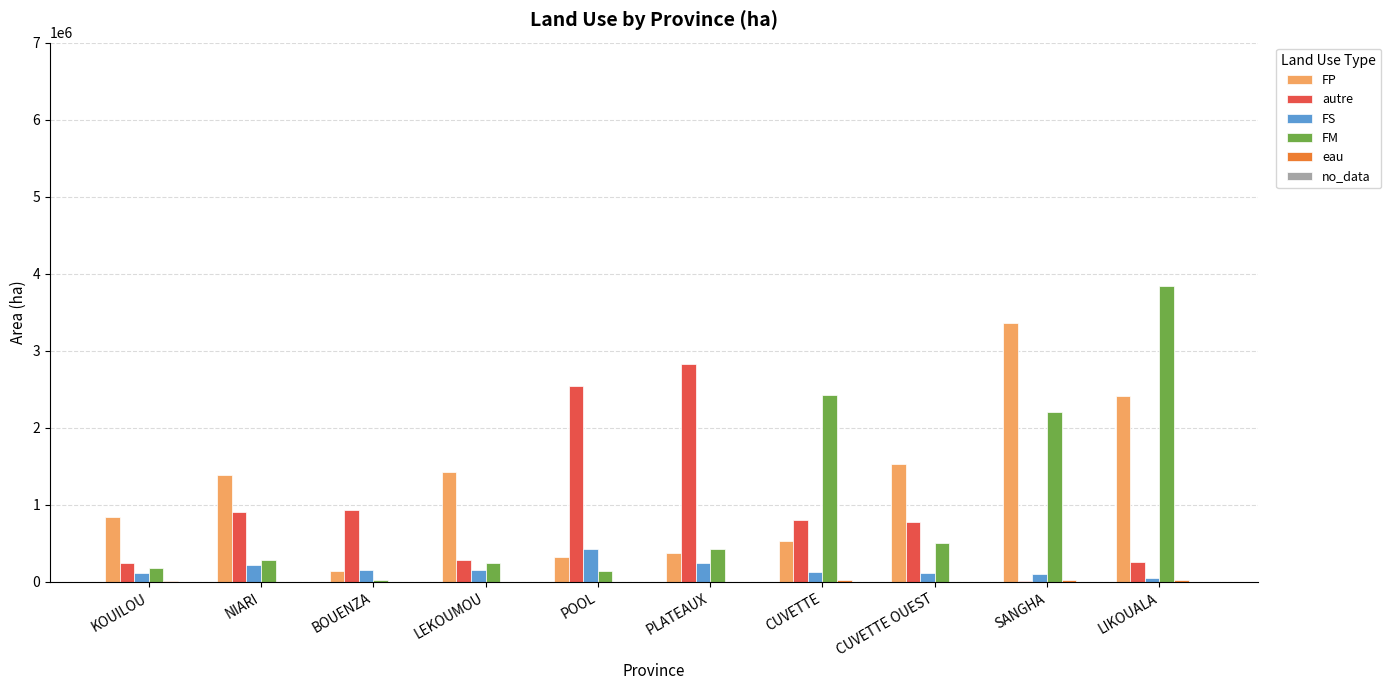

Where is FM nearest to the value 1935460?

SANGHA